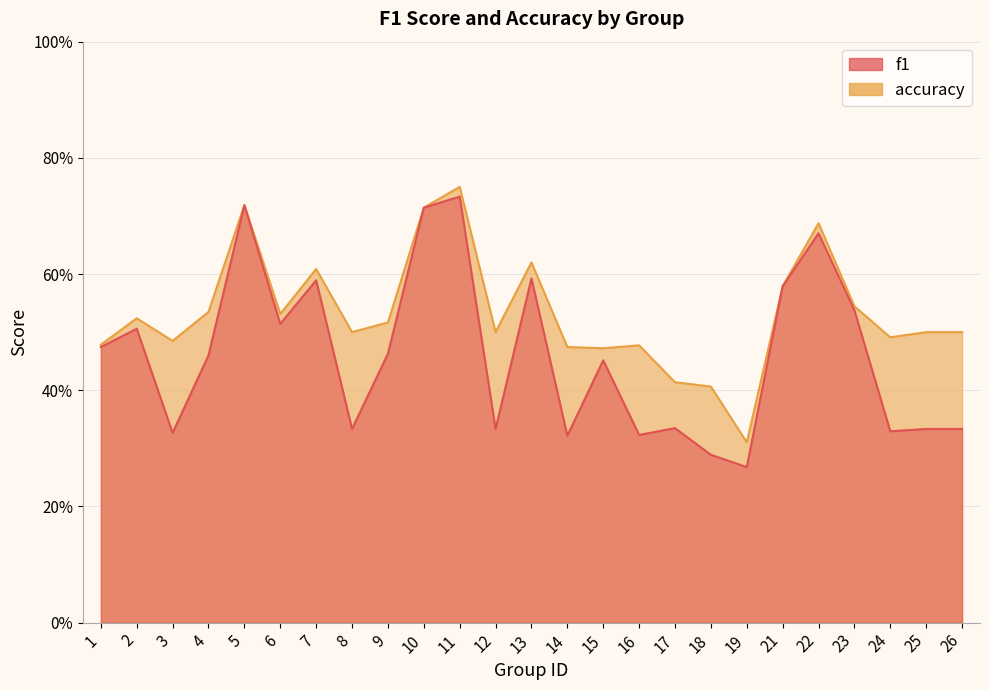

What is the difference between the accuracy values at 16 and 23?

0.1